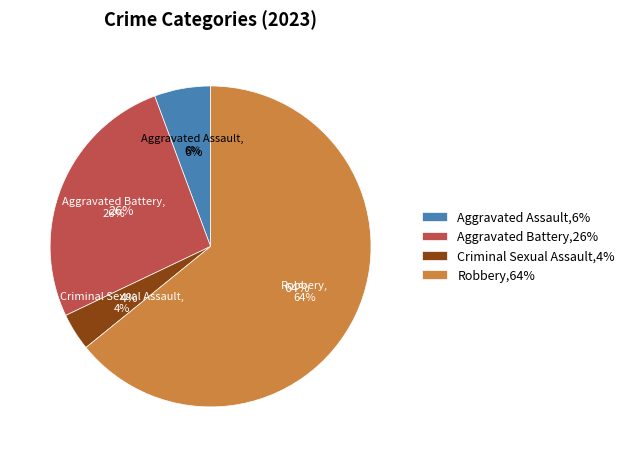

Does Robbery account for over 50% of the chart?

Yes